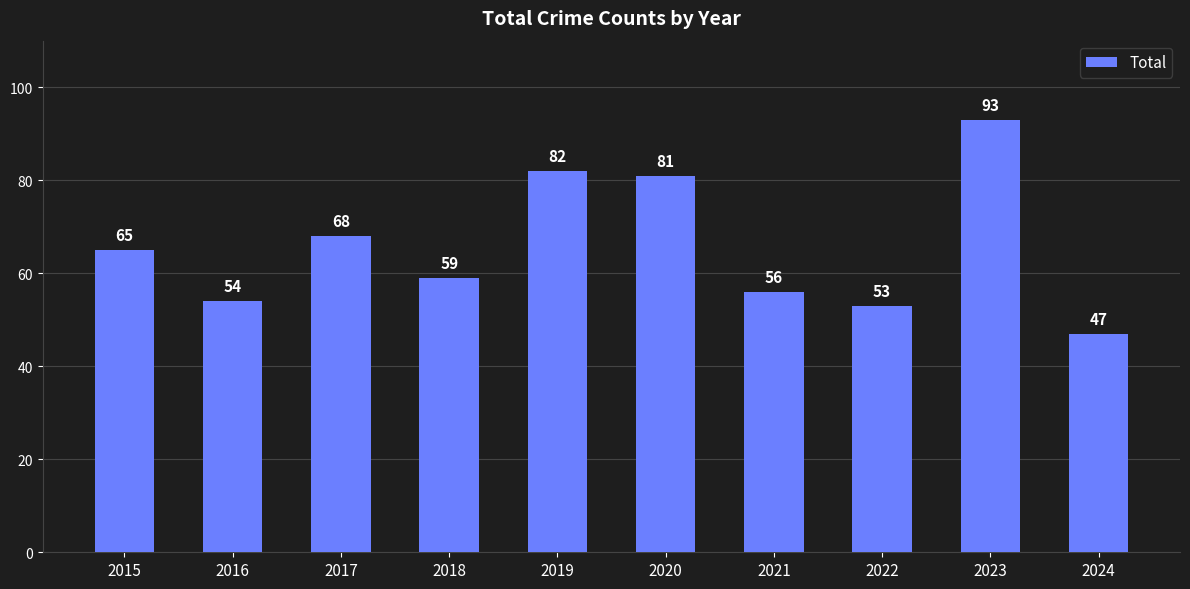

What is the difference between the values at 2021 and 2016?

2